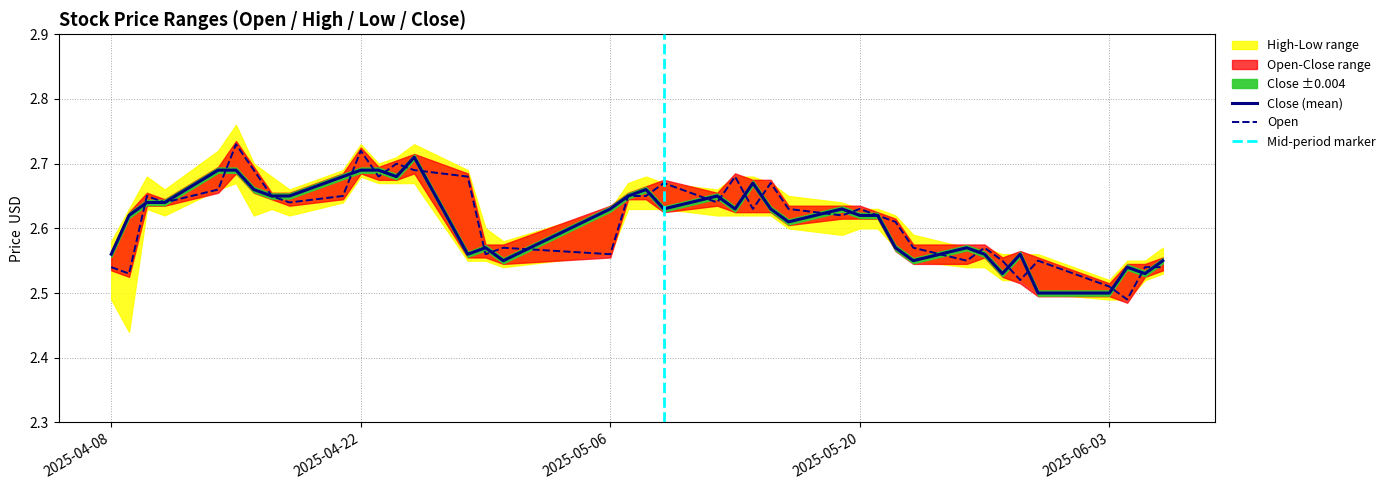

Which has a higher value, 2025-04-24 or 2025-05-21?

2025-04-24